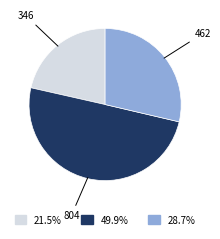

What is the smallest slice in the pie chart?

346